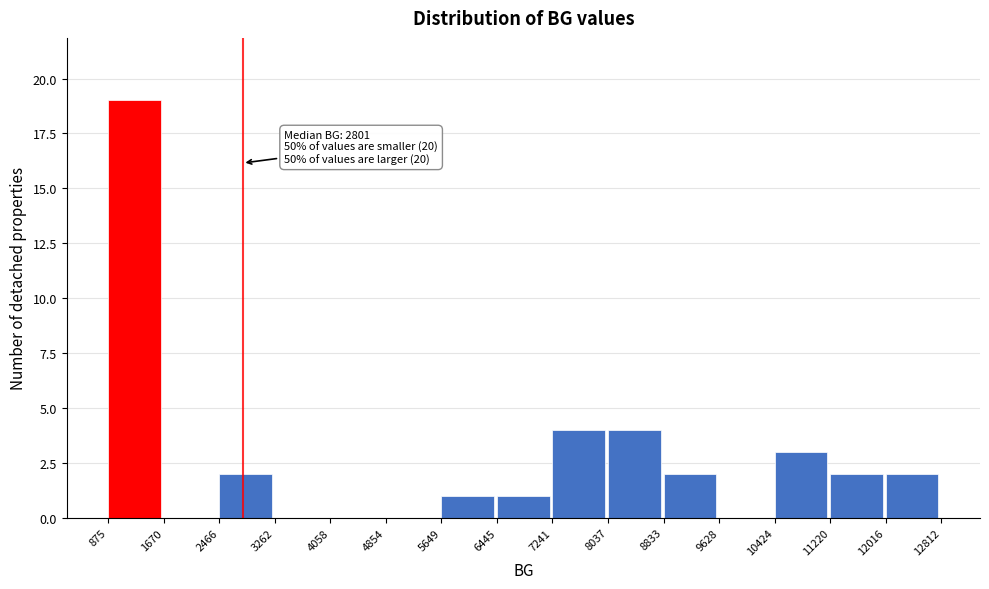

Which range on the x-axis has the tallest bar?

875 to 1670